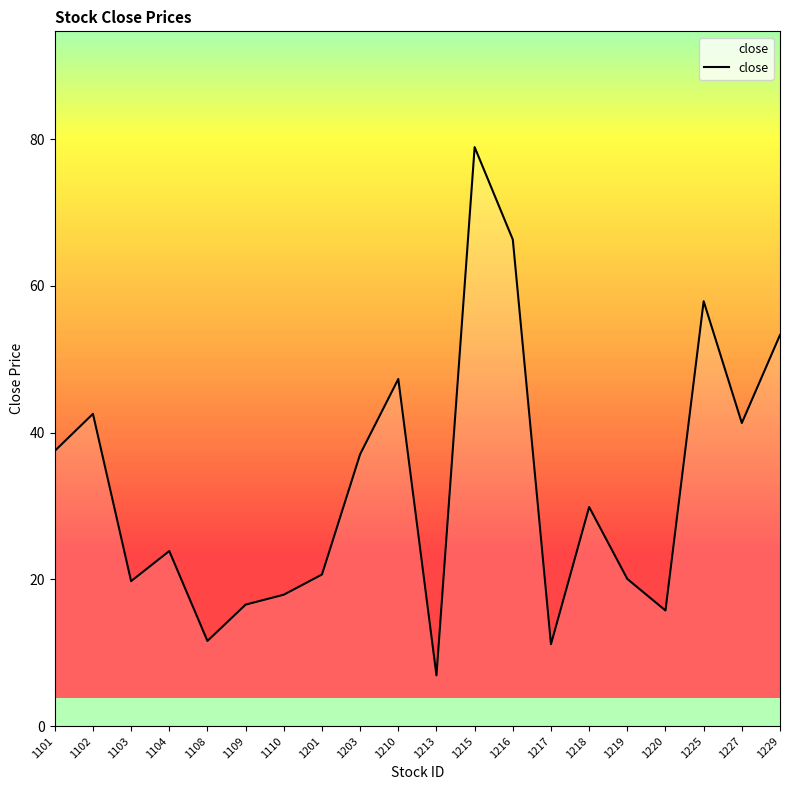

Which label corresponds to the largest value in the chart?

1215